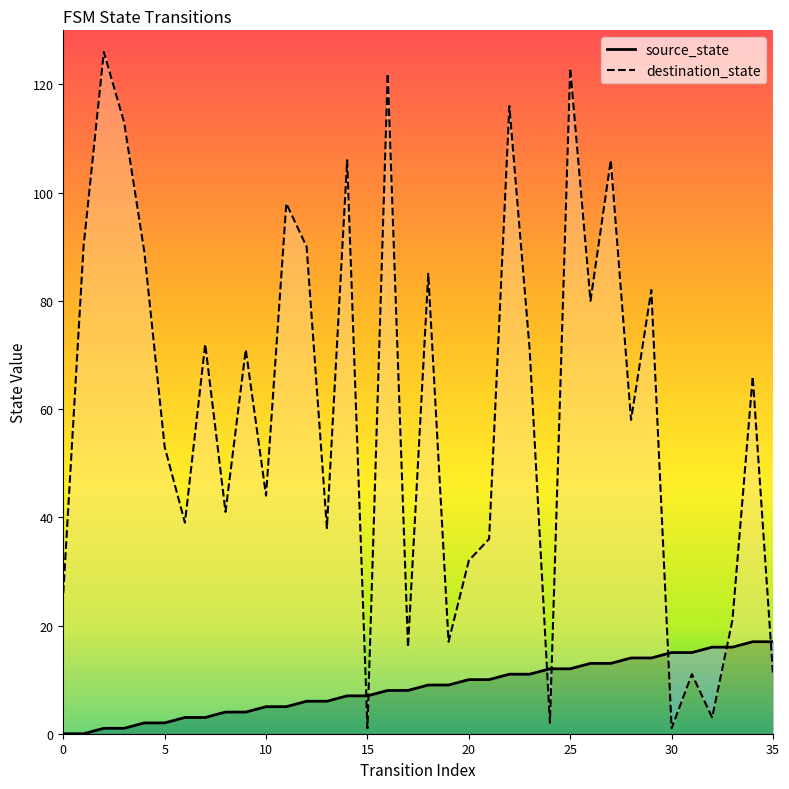

Which series has the largest total across all categories?

destination_state